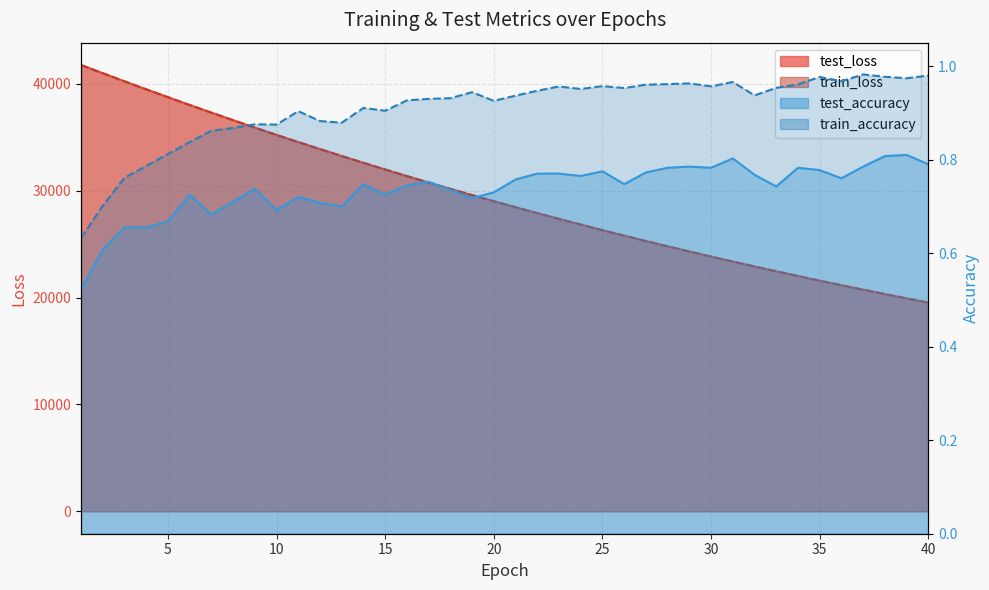

What is the average value of the train_accuracy series?

0.9